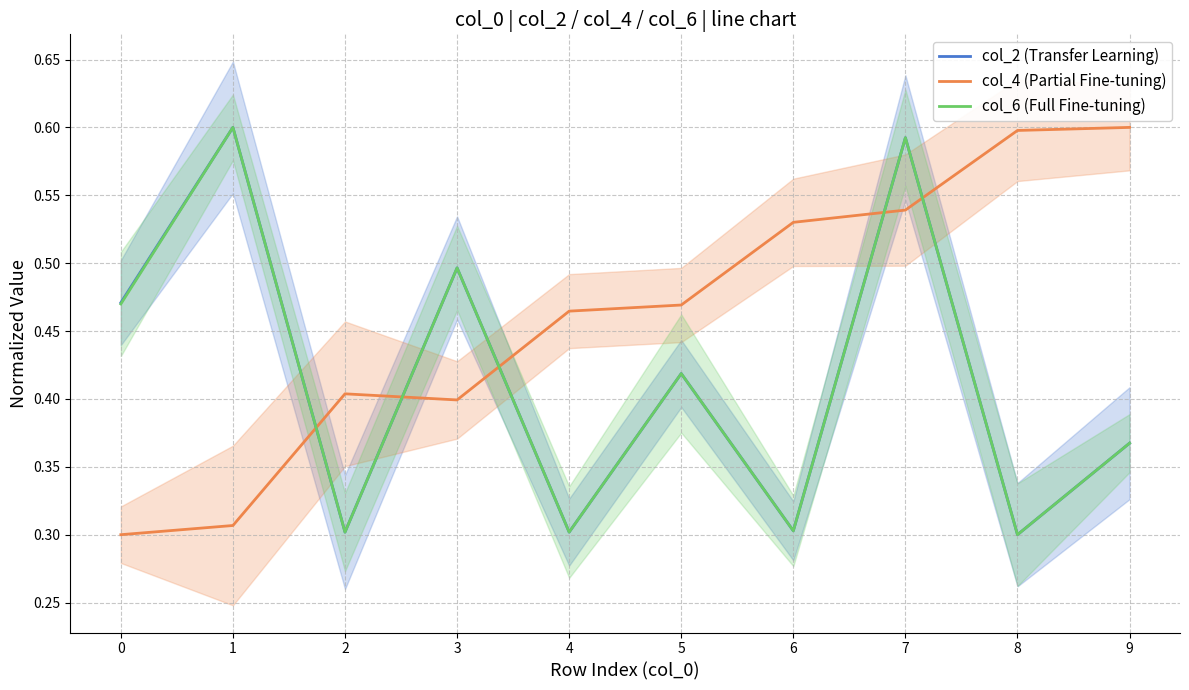

In col_2 (Transfer Learning), how many points are higher than both neighbors (excluding endpoints)?

4